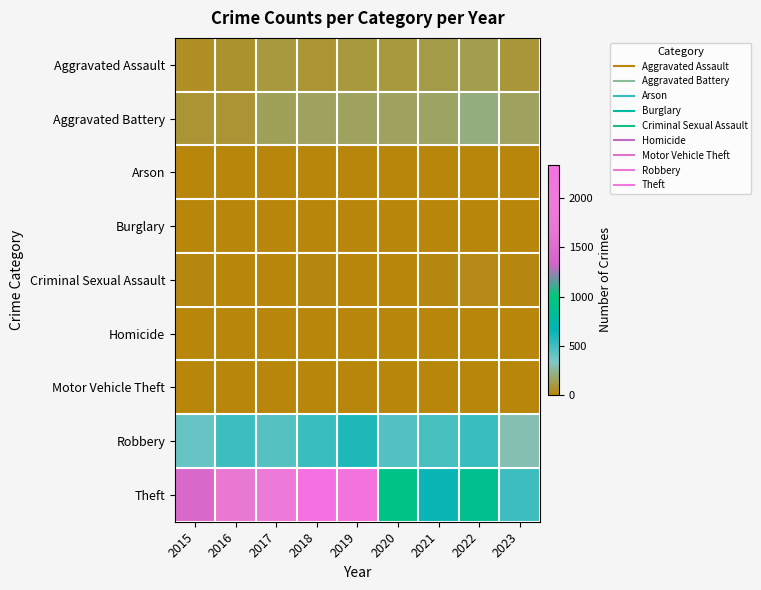

At which category is the sum across all series the highest?

2018